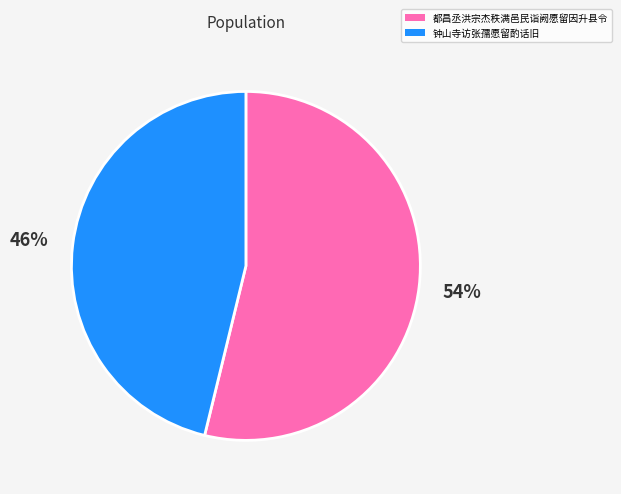

What is the ratio of the value at 钟山寺访张孺愿留酌话旧 to the value at 都昌丞洪宗杰秩满邑民诣阙愿留因升县令?

0.9